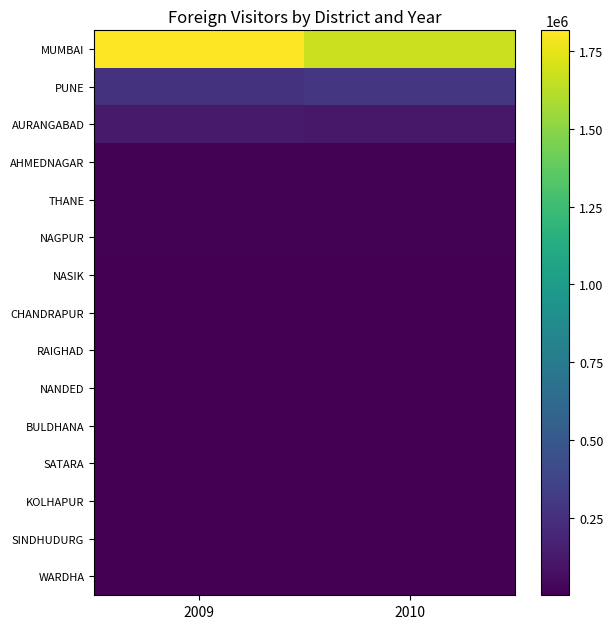

At which category is the sum across all series the highest?

2009